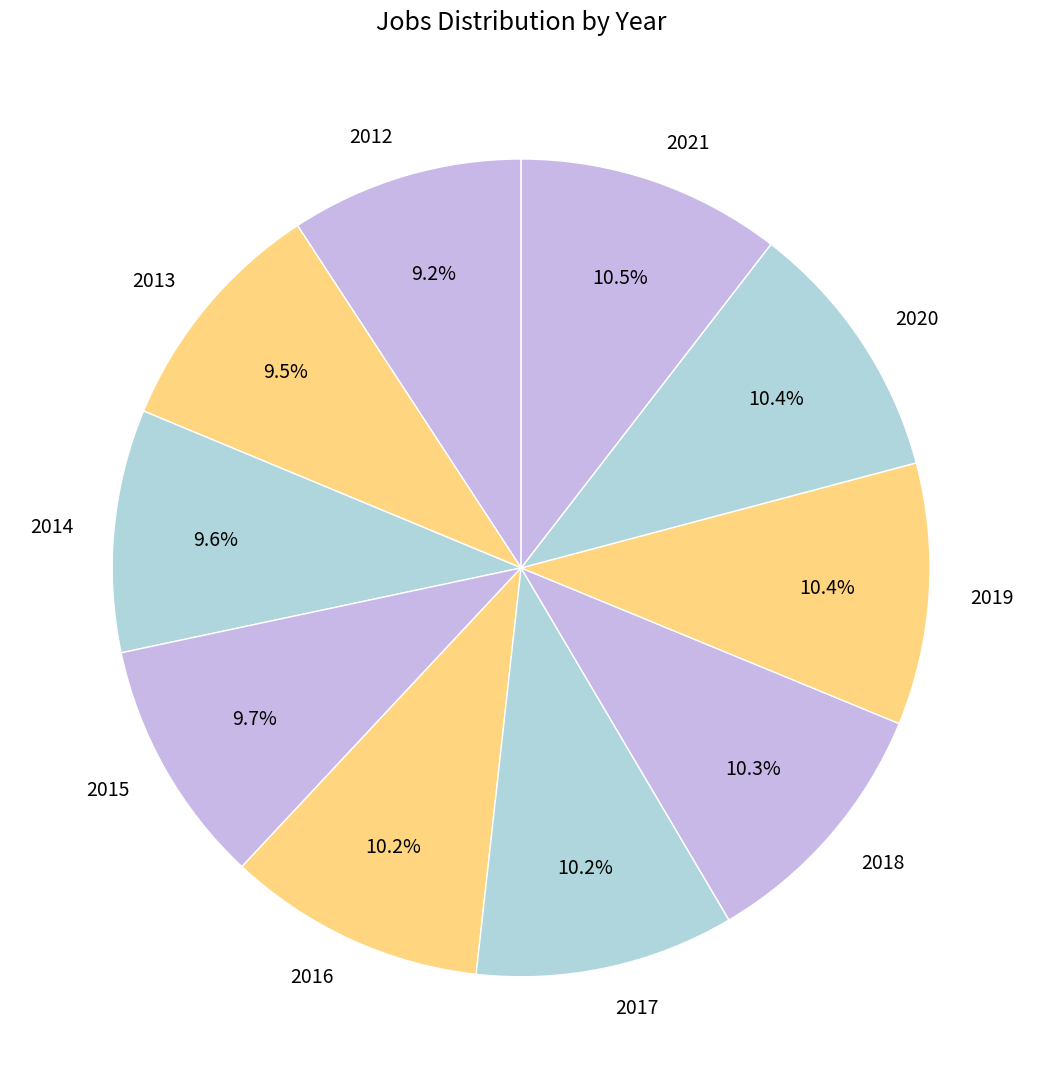

To the nearest percent, what is the difference between the largest and smallest slice percentages?

1%